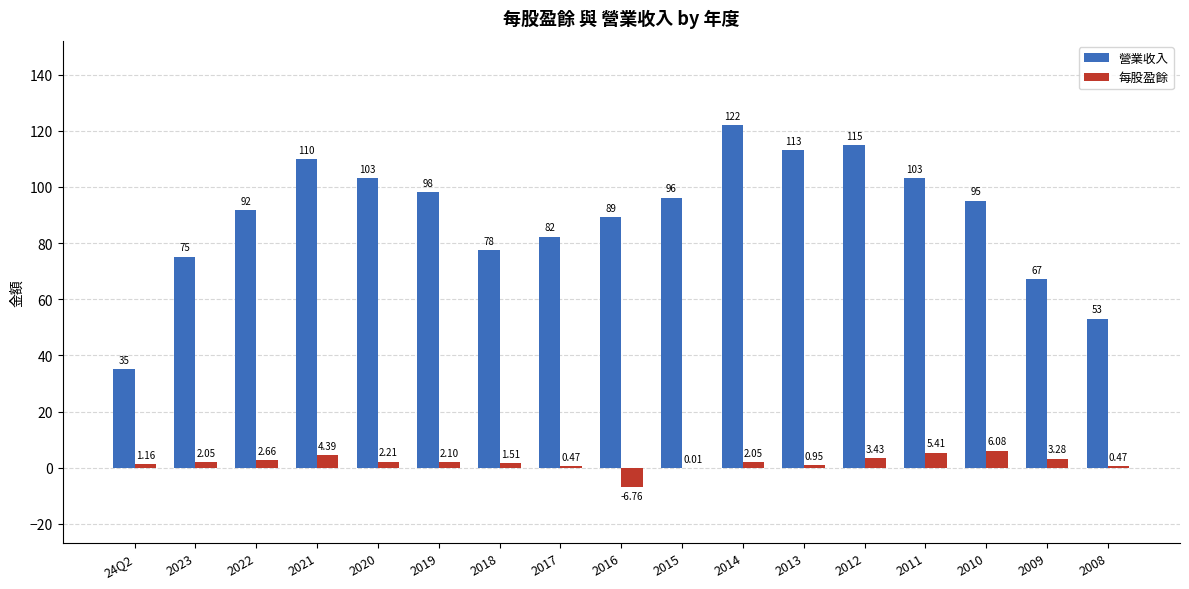

What is the highest value of the 營業收入 series?

122.0